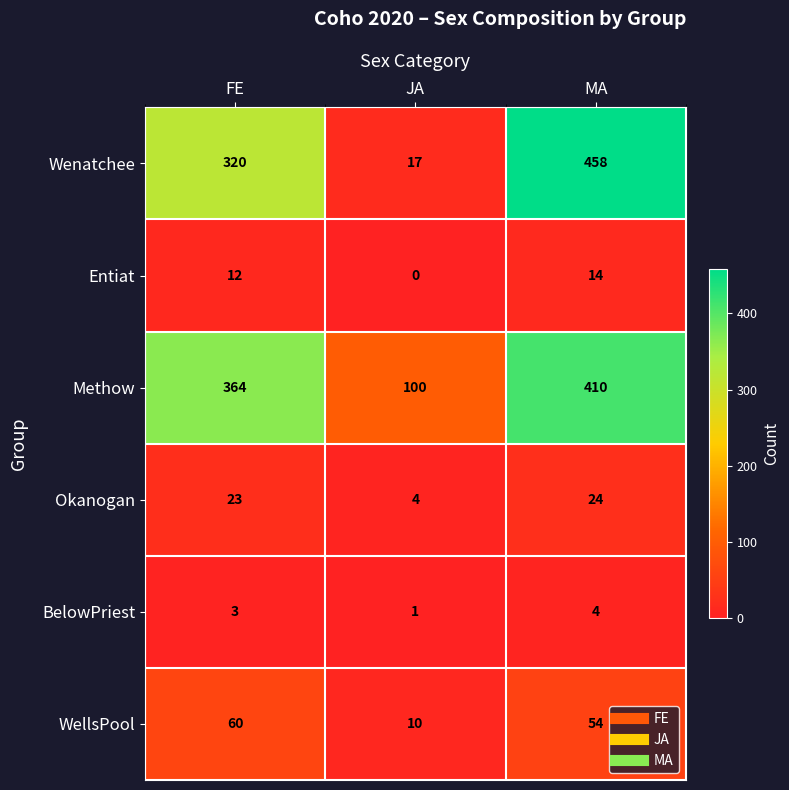

Rank the categories by BelowPriest value from lowest to highest.

JA, FE, MA